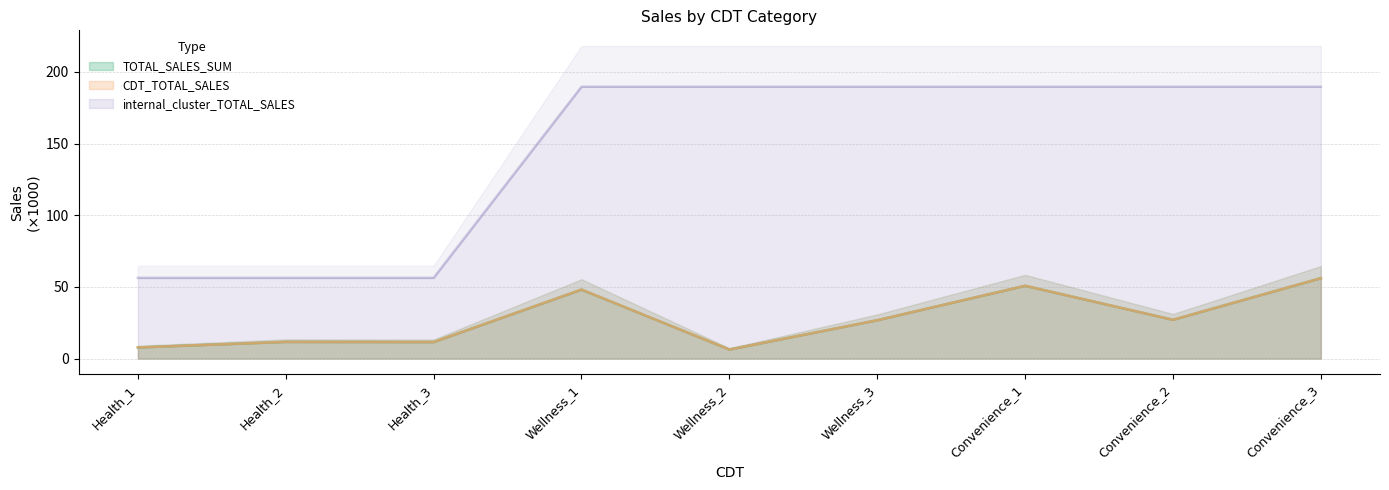

Which series changed the most between Wellness_1 and Convenience_1?

TOTAL_SALES_SUM